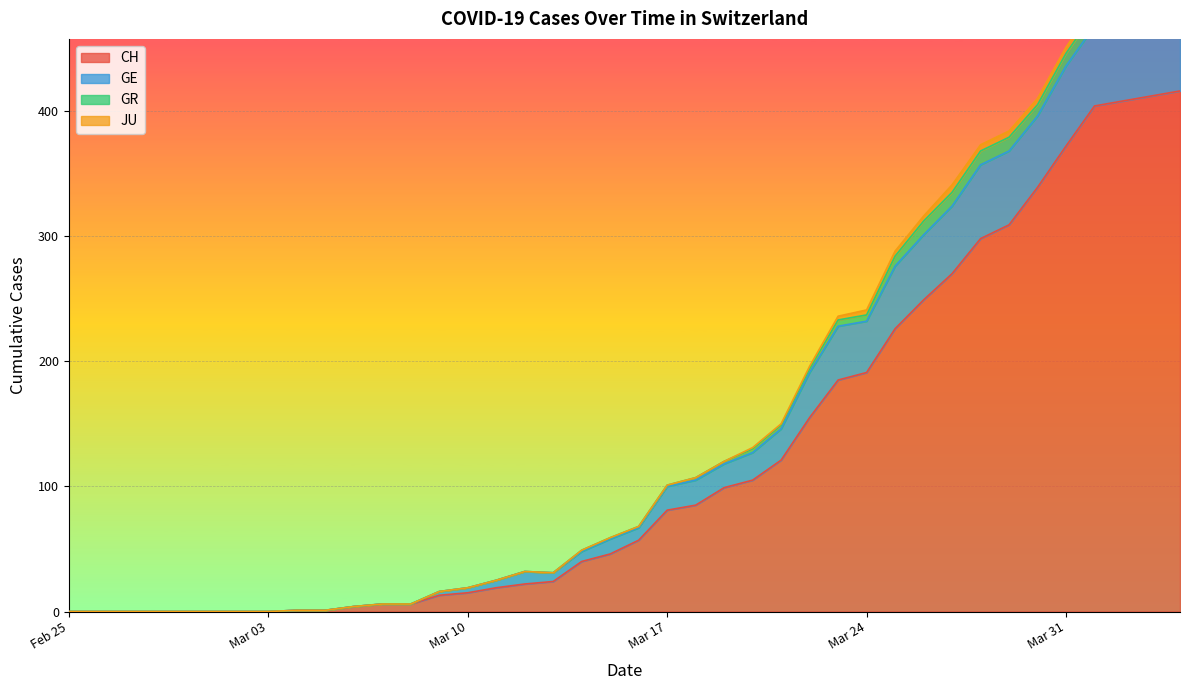

Which label corresponds to the smallest value in the chart?

Feb 25